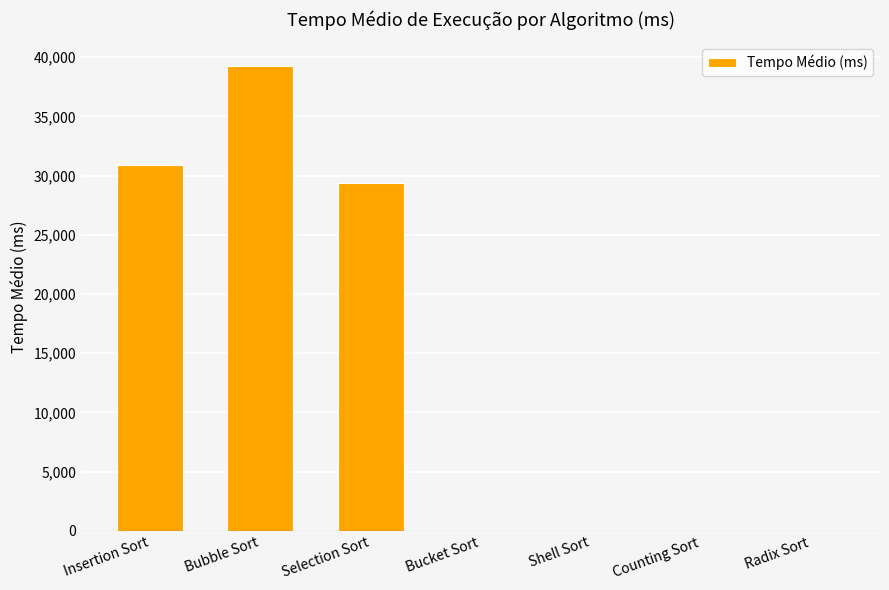

The value at Bubble Sort is 23960.5. True or false?

False